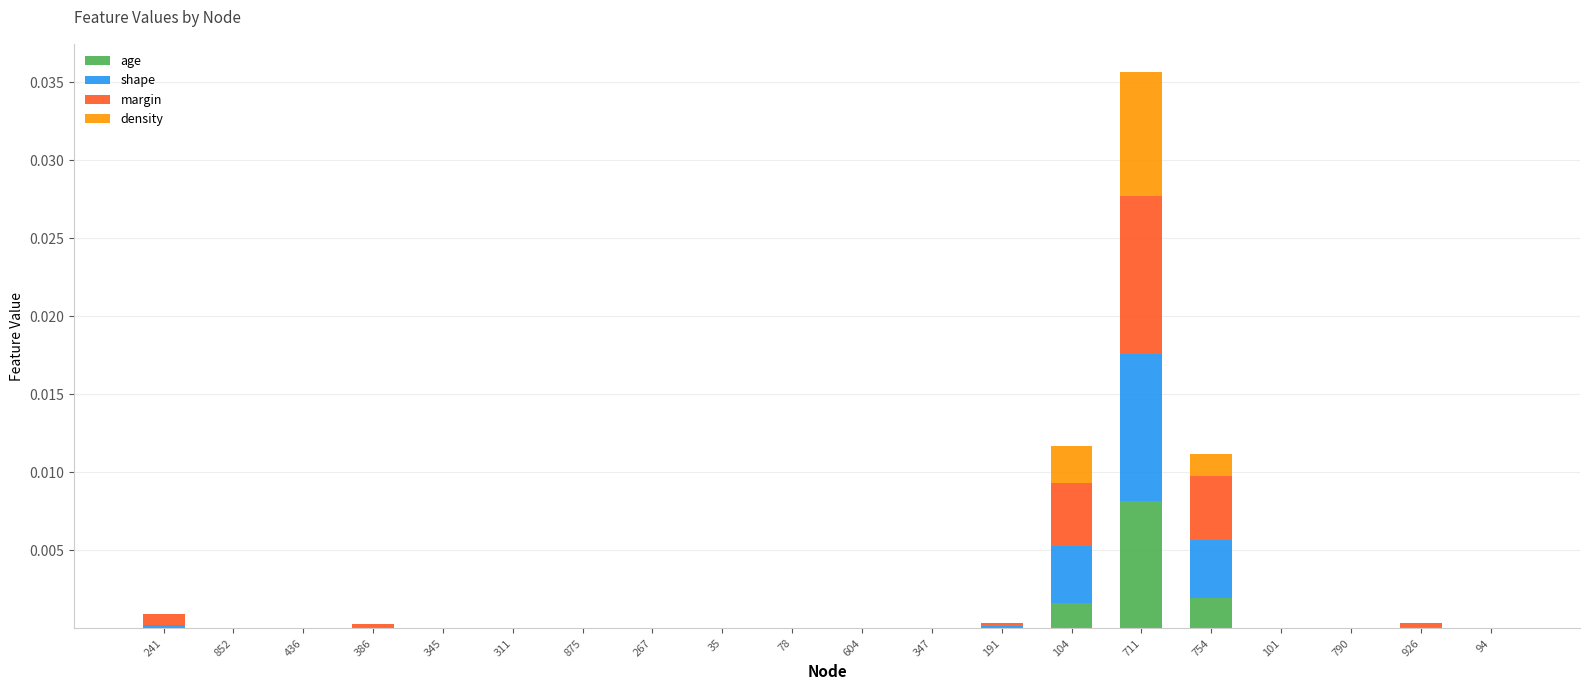

At which category is the sum across all series the highest?

711